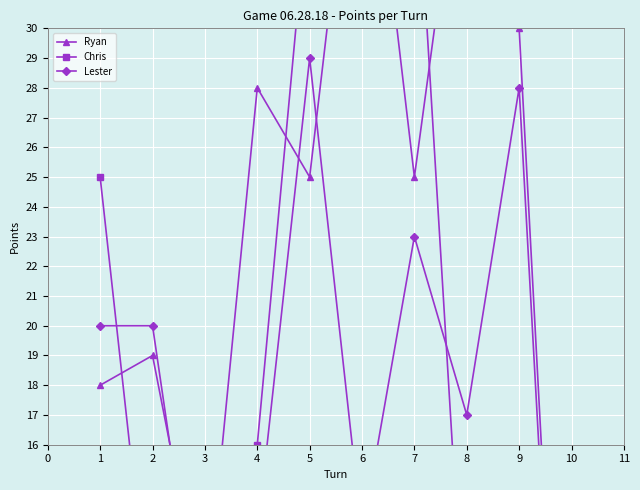

What is the total value across all series at 3?

31